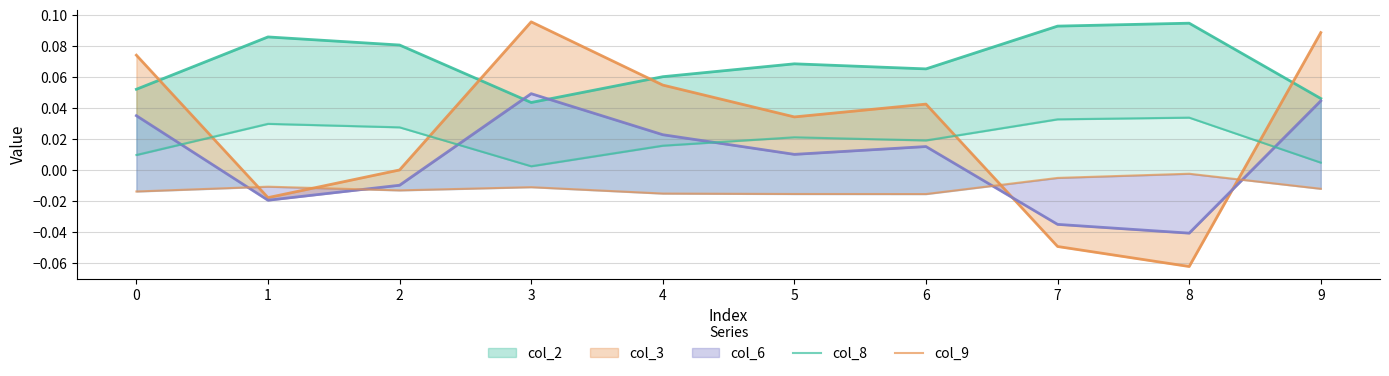

At which category does col_8 reach its first local valley?

3